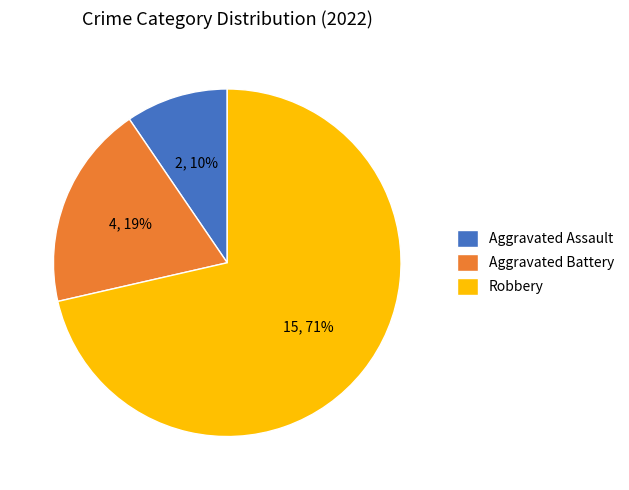

The Robbery slice represents 71% of the pie. True or false?

True